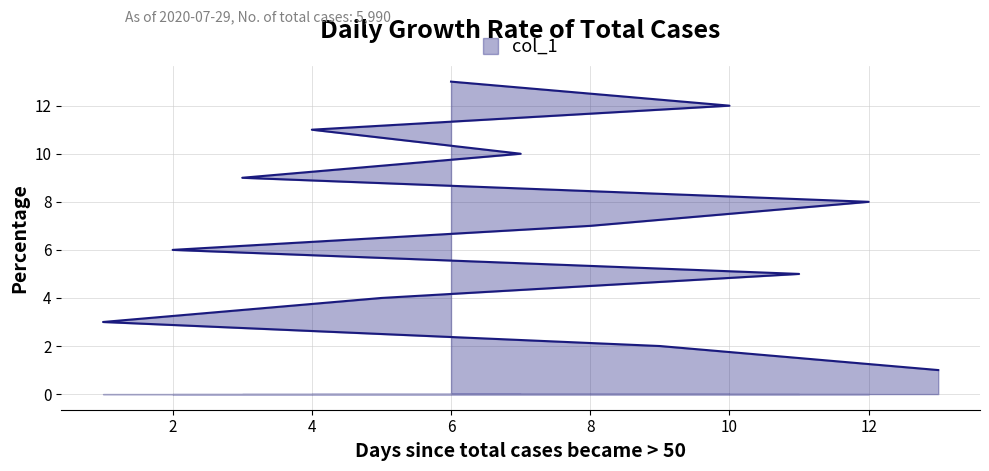

The value at 1 is 3. True or false?

True